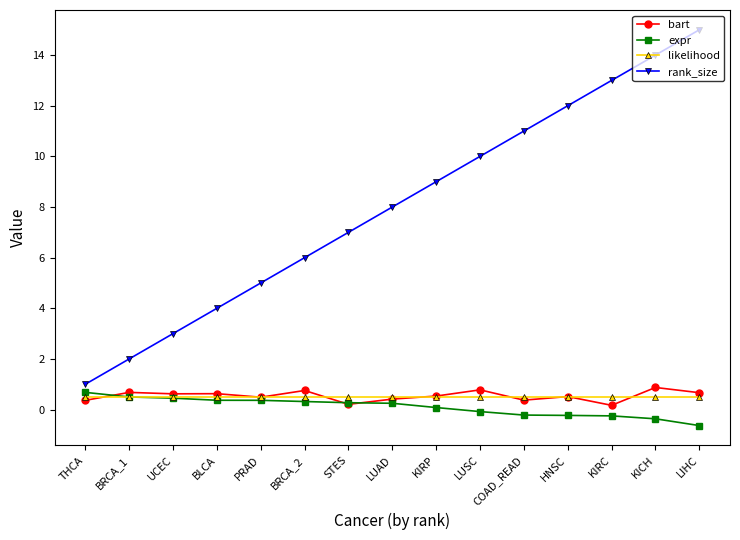

Is the value of bart at BLCA greater than the value of expr at UCEC?

Yes